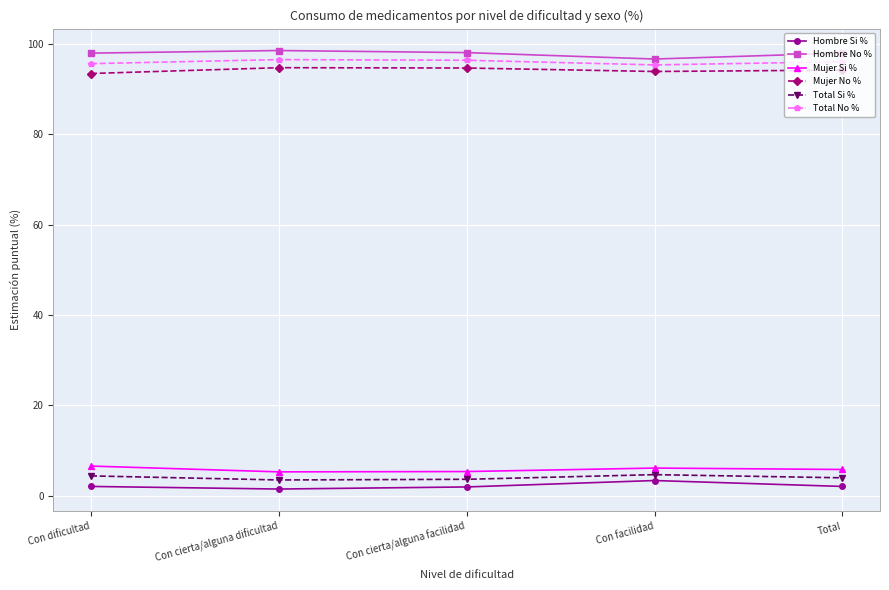

True or false: Hombre No % has more than 2 points higher than both neighbors.

False